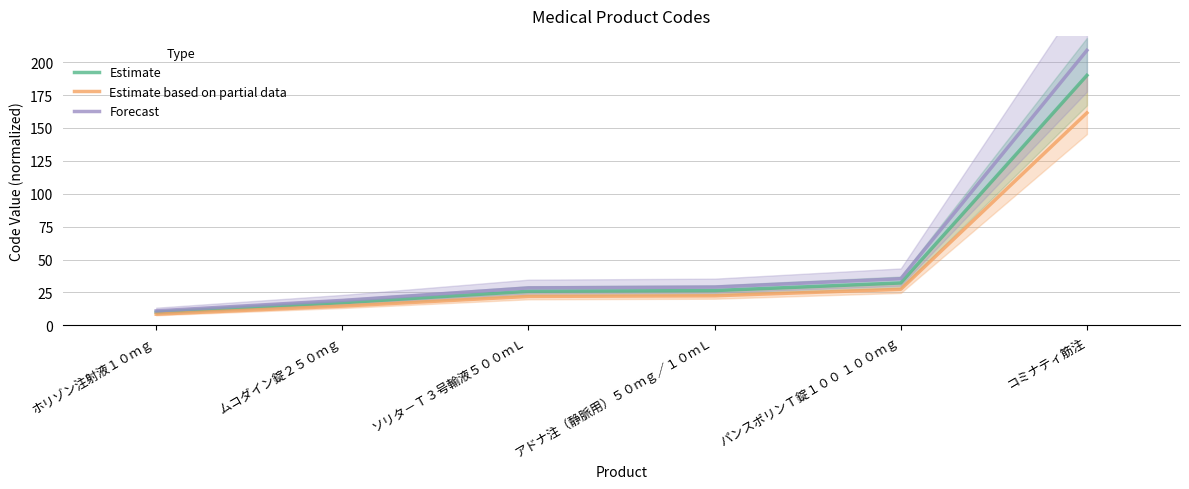

At which category is the sum across all series the highest?

コミナティ筋注